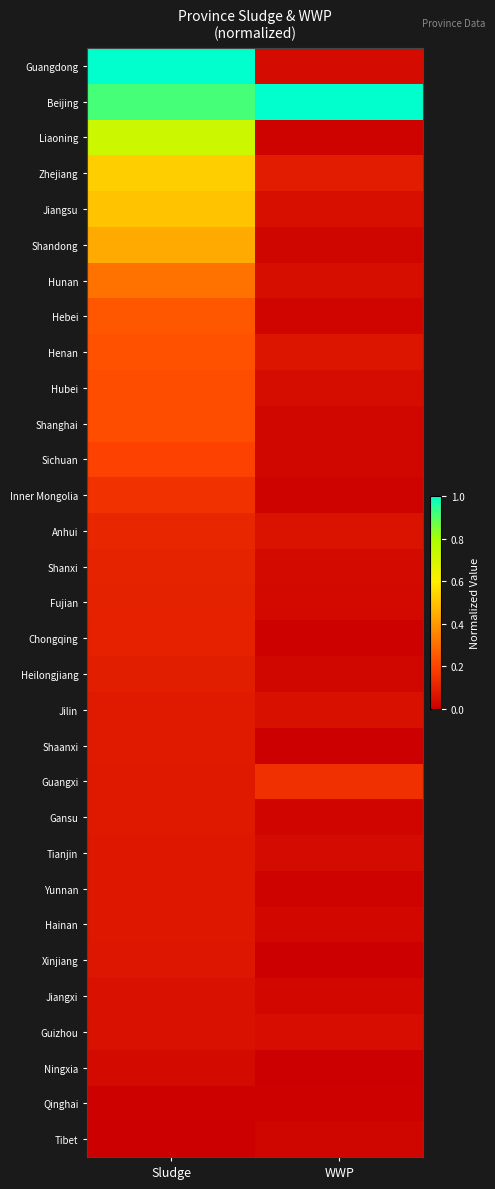

Reading left to right, extract all data points from this chart.

Tibet: Sludge=0.0	WWP=0.0
Qinghai: Sludge=0.0	WWP=0.0
Ningxia: Sludge=0.0	WWP=0.0
Guizhou: Sludge=0.1	WWP=0.0
Jiangxi: Sludge=0.1	WWP=0.0
Xinjiang: Sludge=0.1	WWP=0.0
Hainan: Sludge=0.1	WWP=0.0
Yunnan: Sludge=0.1	WWP=0.0
Tianjin: Sludge=0.1	WWP=0.0
Gansu: Sludge=0.1	WWP=0.0
Guangxi: Sludge=0.1	WWP=0.1
Shaanxi: Sludge=0.1	WWP=0.0
Jilin: Sludge=0.1	WWP=0.1
Heilongjiang: Sludge=0.1	WWP=0.0
Chongqing: Sludge=0.1	WWP=0.0
Fujian: Sludge=0.1	WWP=0.0
Shanxi: Sludge=0.1	WWP=0.0
Anhui: Sludge=0.1	WWP=0.1
Inner Mongolia: Sludge=0.1	WWP=0.0
Sichuan: Sludge=0.2	WWP=0.0
Shanghai: Sludge=0.2	WWP=0.0
Hubei: Sludge=0.2	WWP=0.0
Henan: Sludge=0.2	WWP=0.1
Hebei: Sludge=0.2	WWP=0.0
Hunan: Sludge=0.3	WWP=0.0
Shandong: Sludge=0.4	WWP=0.0
Jiangsu: Sludge=0.5	WWP=0.0
Zhejiang: Sludge=0.5	WWP=0.1
Liaoning: Sludge=0.7	WWP=0.0
Beijing: Sludge=0.9	WWP=1.0
Guangdong: Sludge=1.0	WWP=0.0